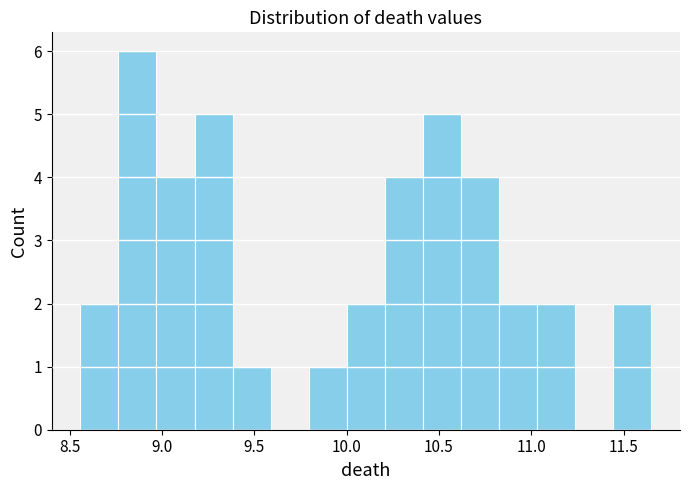

How tall is the bar that spans 8.55 to 8.75 on the x-axis? Neither the bar edges nor the heights are printed on the chart, so give them approximately, as read against the axes.

2